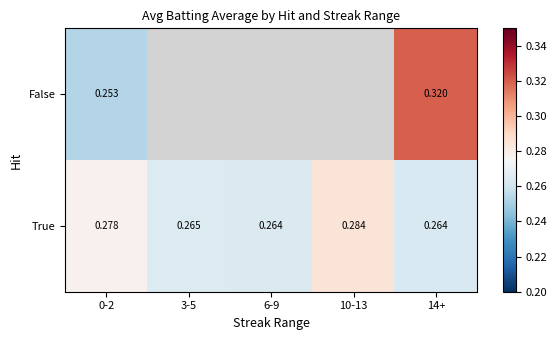

How many series are shown in this chart?

2